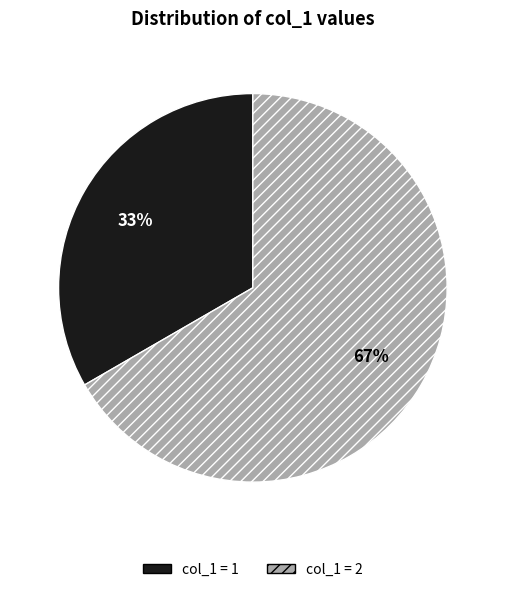

To the nearest percent, what is the average slice percentage?

50%